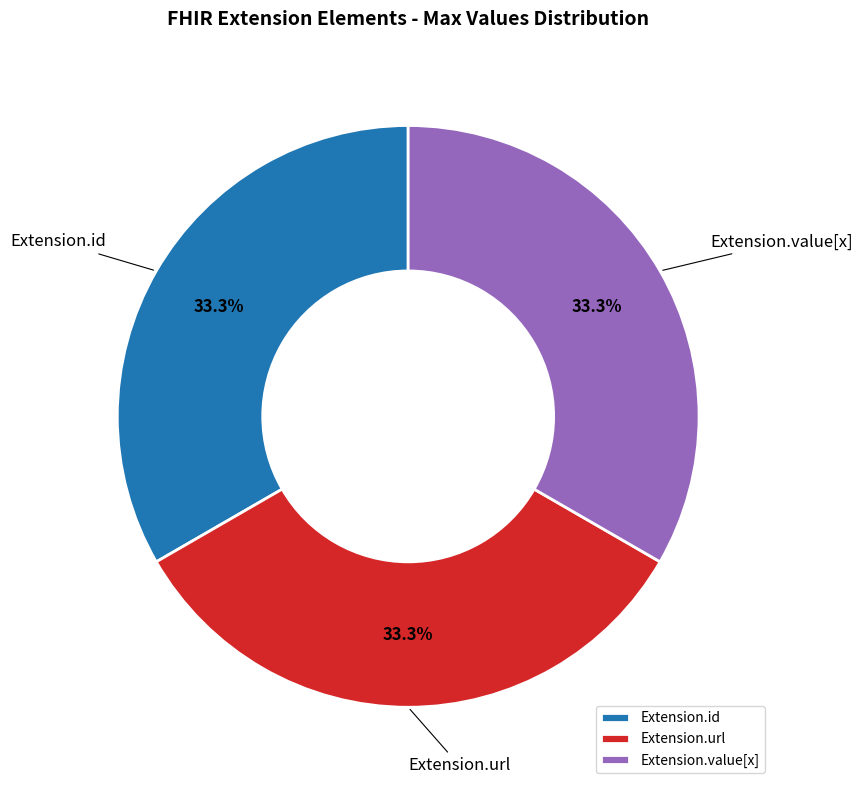

Is the sum of Extension.url and Extension.value[x] greater than half?

Yes